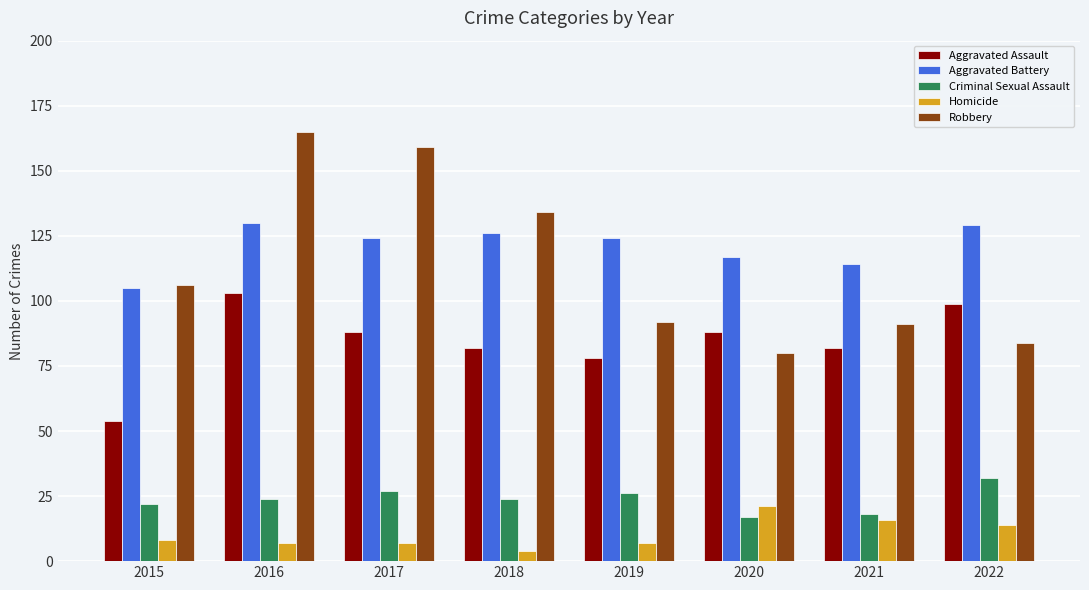

Reading left to right, list all the values displayed in this chart.

Aggravated Assault: 2015=54	2016=103	2017=88	2018=82	2019=78	2020=88	2021=82	2022=99
Aggravated Battery: 2015=105	2016=130	2017=124	2018=126	2019=124	2020=117	2021=114	2022=129
Criminal Sexual Assault: 2015=22	2016=24	2017=27	2018=24	2019=26	2020=17	2021=18	2022=32
Homicide: 2015=8	2016=7	2017=7	2018=4	2019=7	2020=21	2021=16	2022=14
Robbery: 2015=106	2016=165	2017=159	2018=134	2019=92	2020=80	2021=91	2022=84